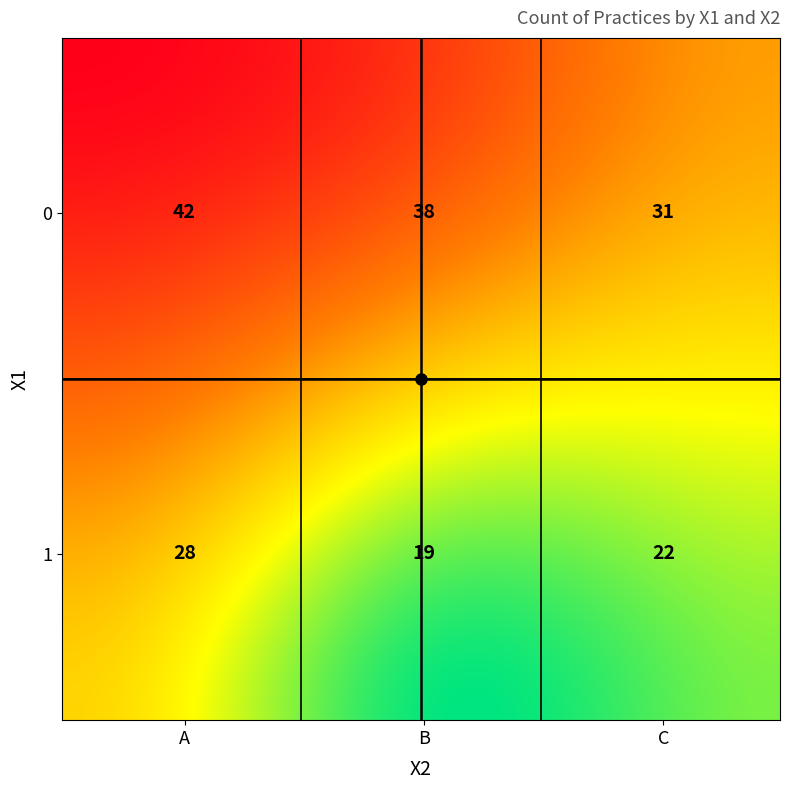

What is the maximum value shown in the chart?

42